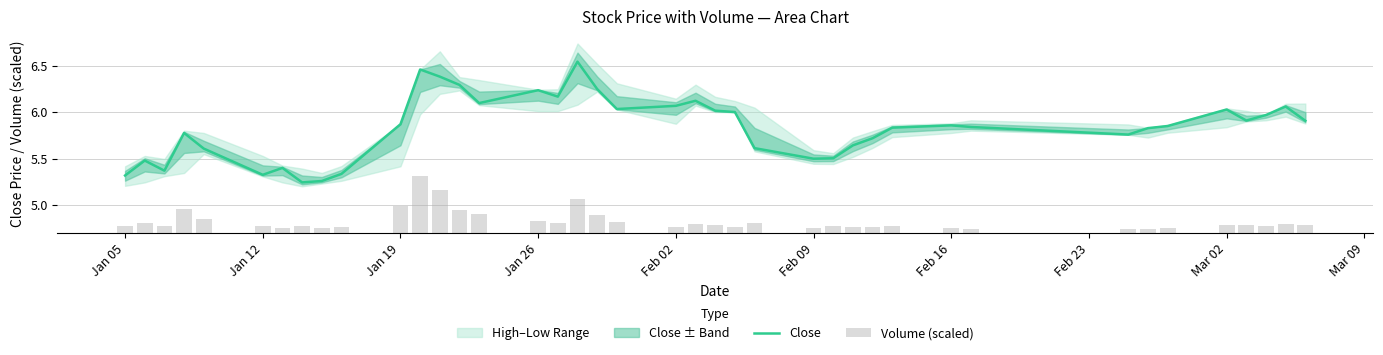

Count the number of categories in the chart.

40